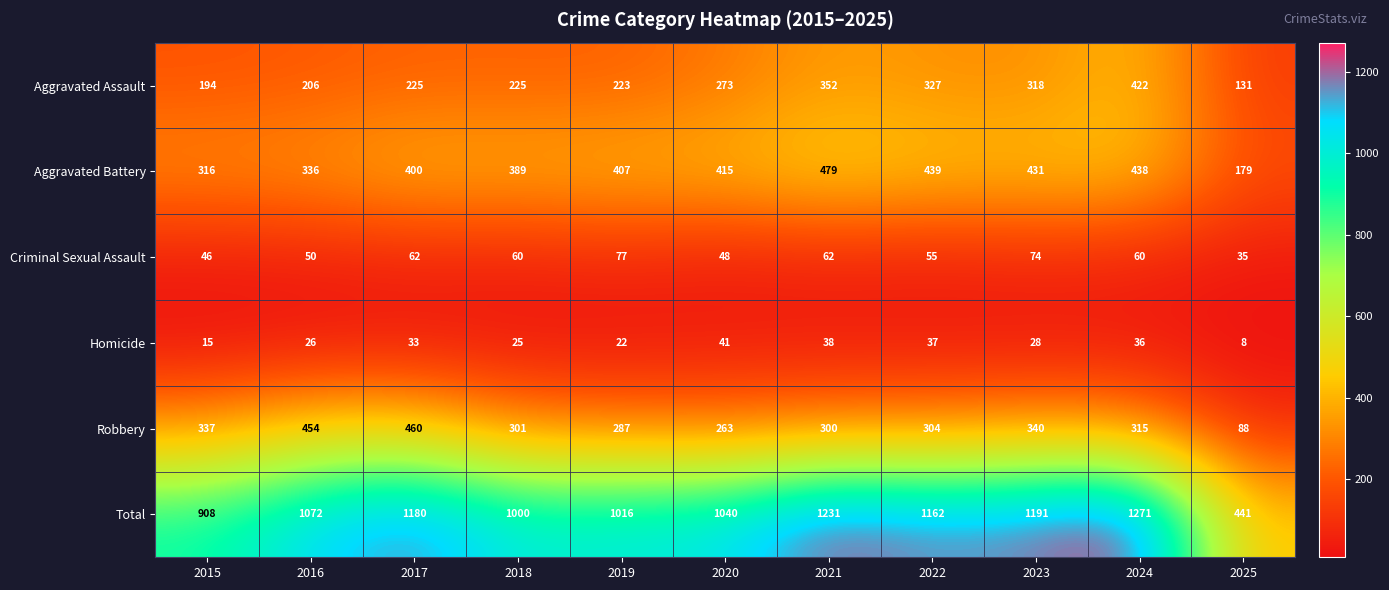

What is the sum of all Homicide values?

309